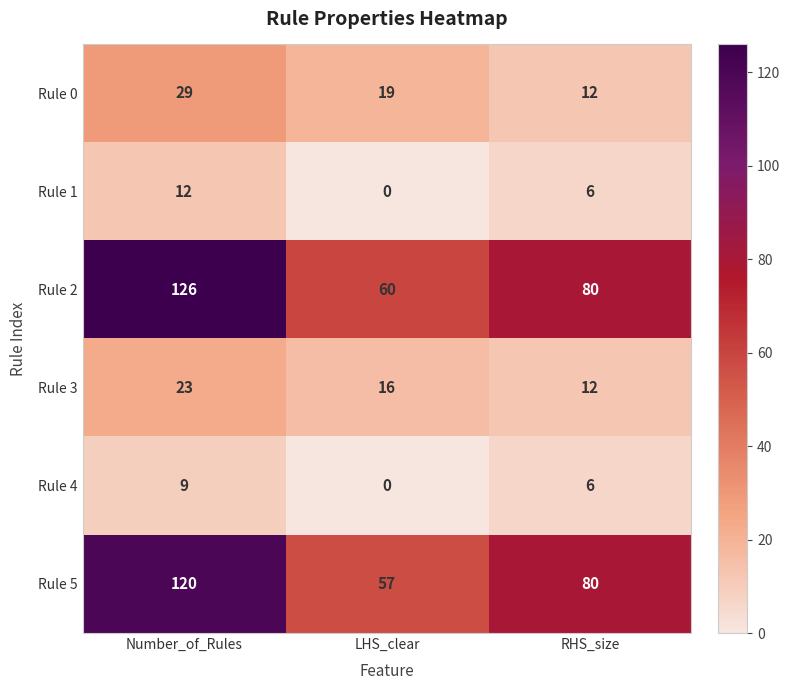

The value of Rule 3 at Number_of_Rules is 13. True or false?

False